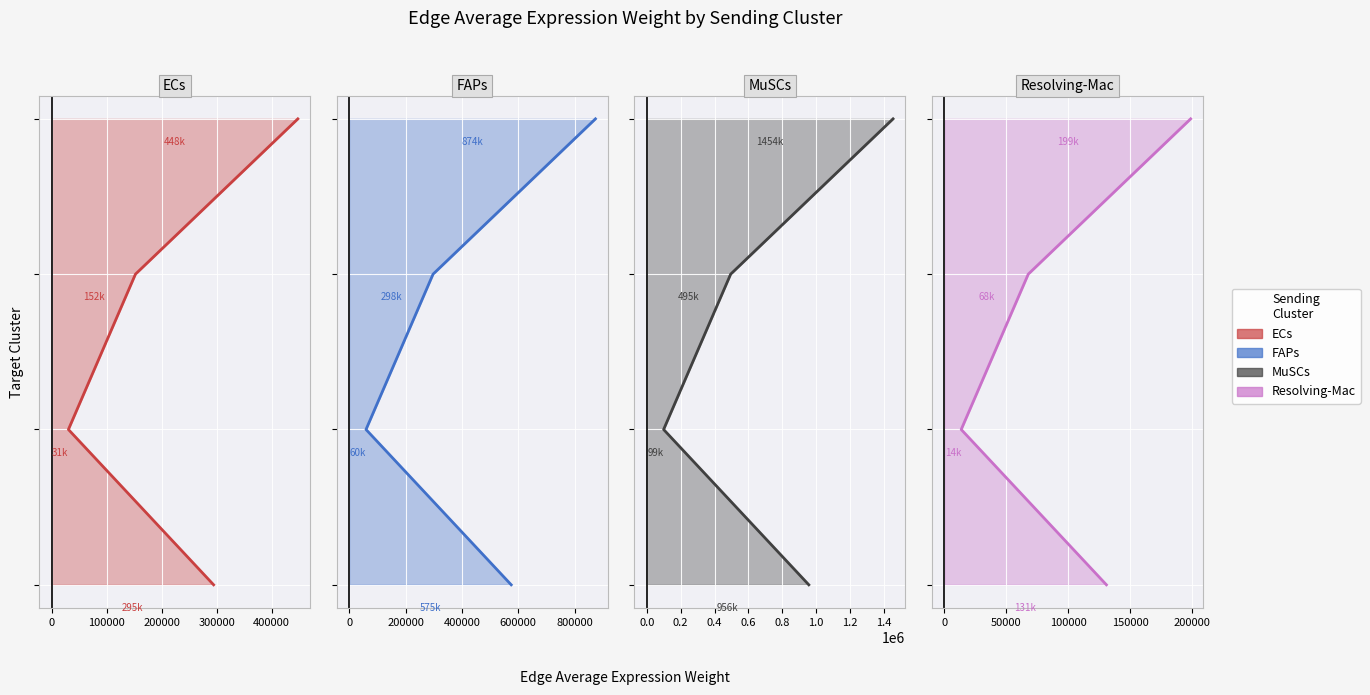

Is the value of FAPs at 100000 greater than the value of Resolving-Mac at 200000?

No